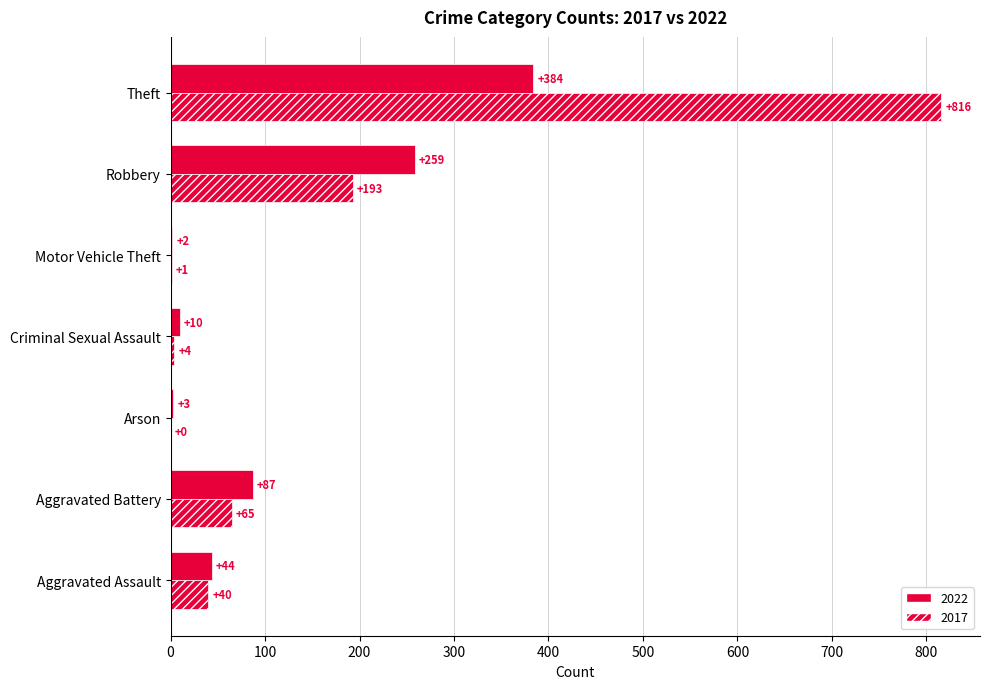

Which series has the largest range (max minus min)?

2017